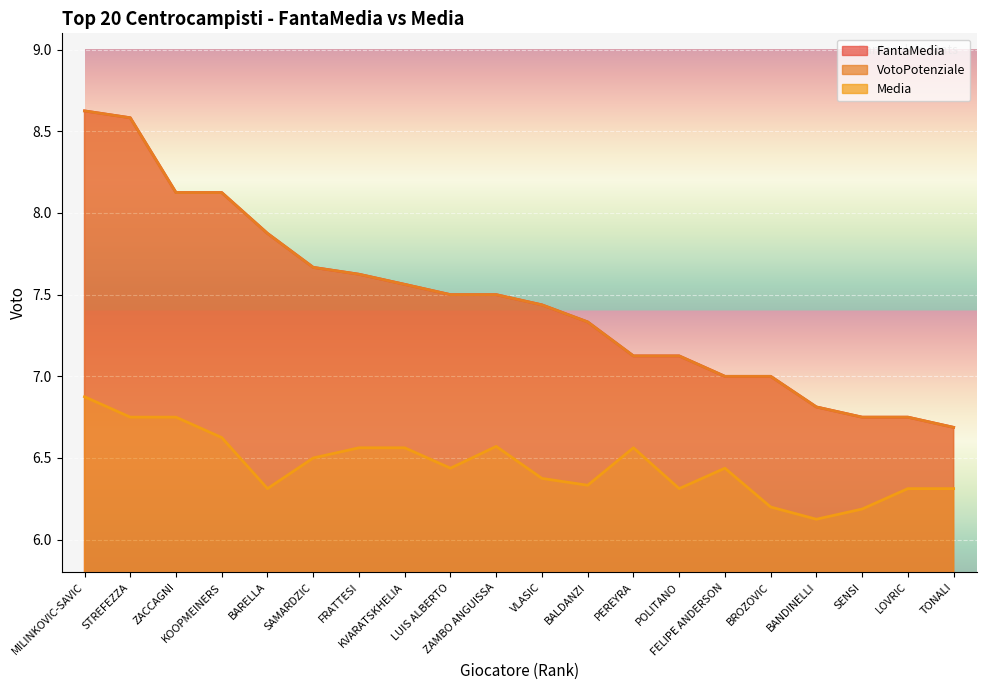

True or false: Media has a value of 1.4 at PEREYRA.

False